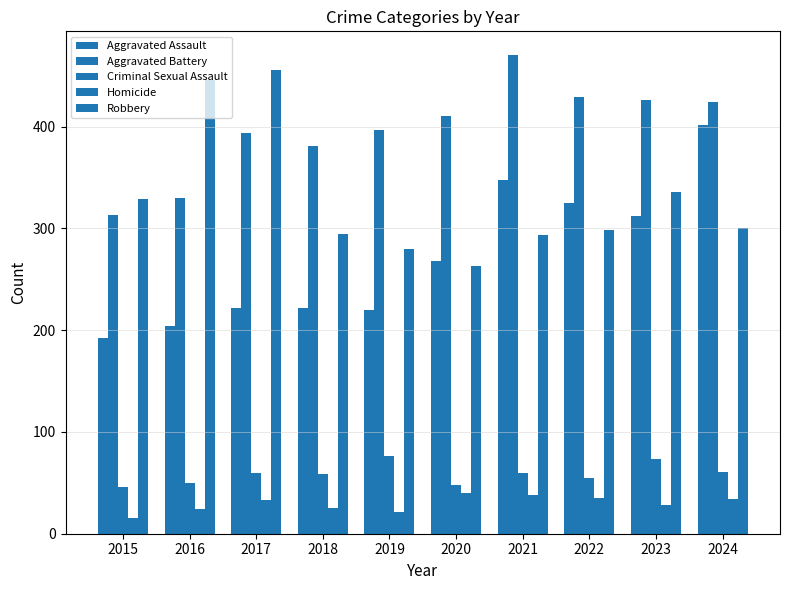

How many categories are shown in the chart?

10